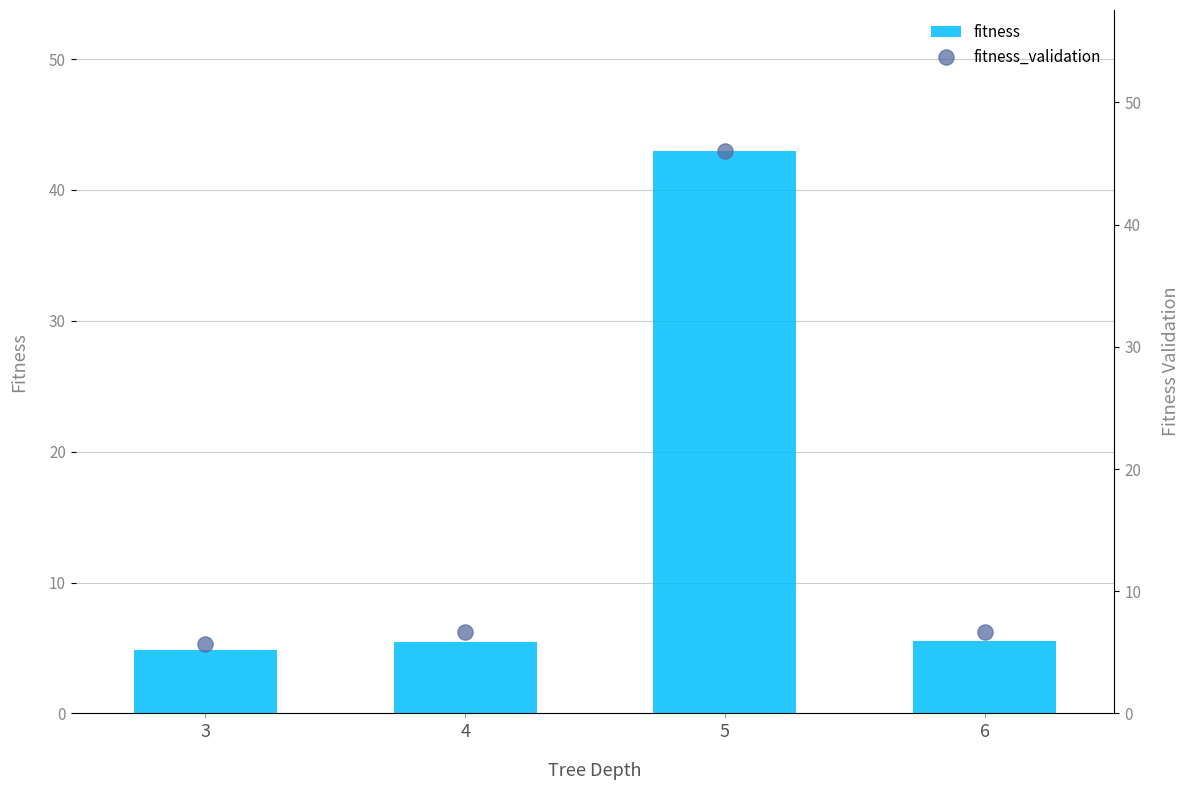

Which series contains the lowest Y value?

fitness